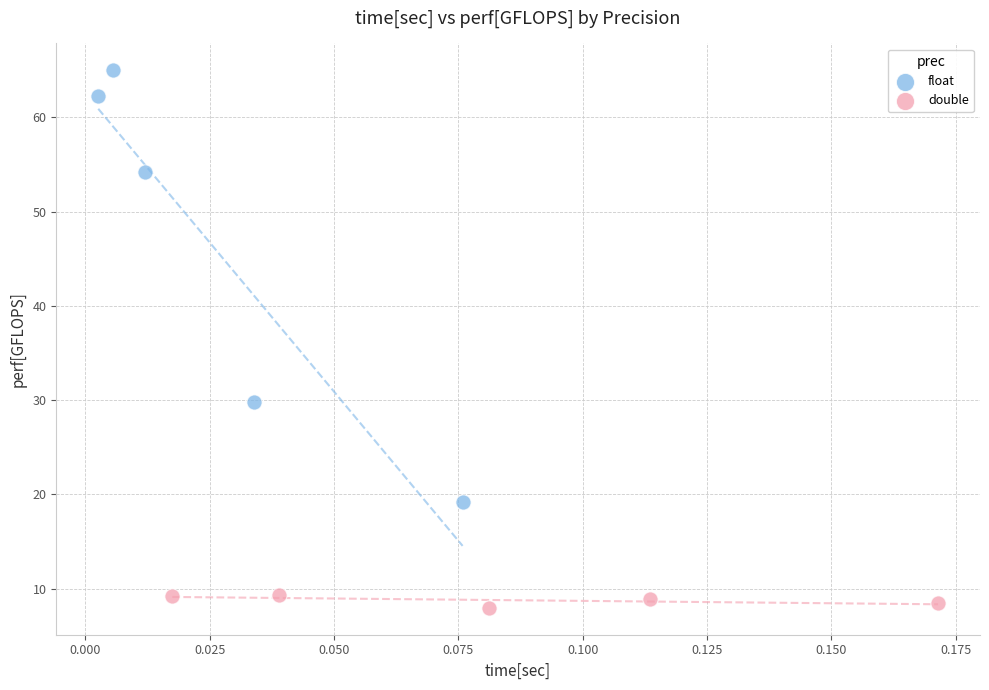

Which series contains the lowest Y value?

double